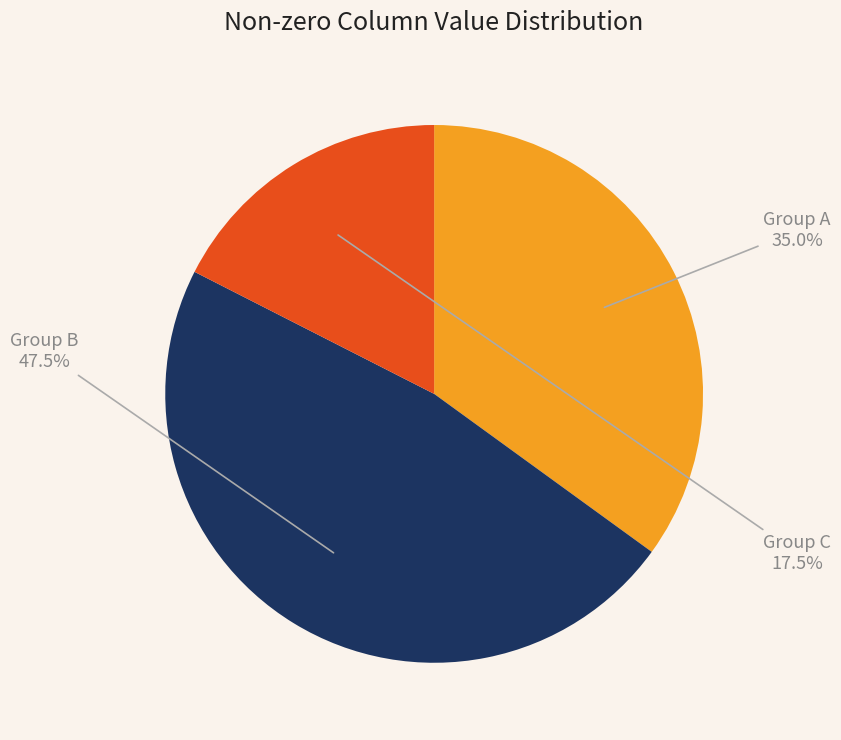

Rank the categories by value from highest to lowest.

Group B, Group A, Group C